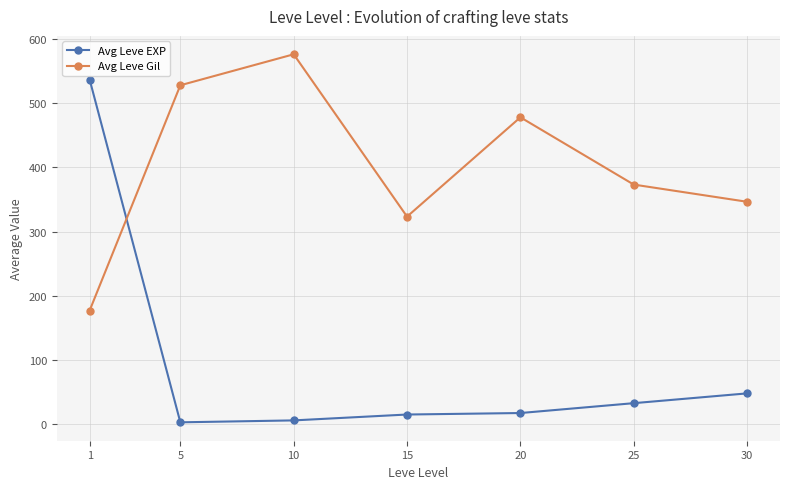

Which category has the highest value in the Avg Leve EXP series?

1